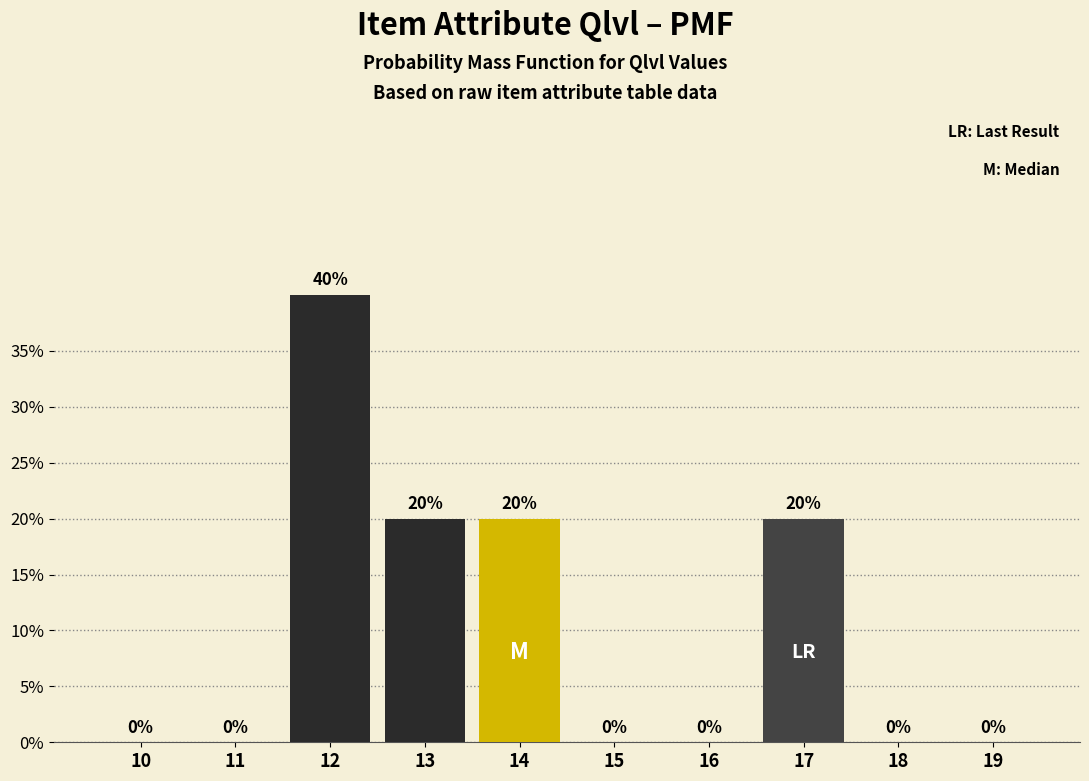

Reading right to left, transcribe all the data shown in this chart.

19=0	18=0	17=20	16=0	15=0	14=20	13=20	12=40	11=0	10=0